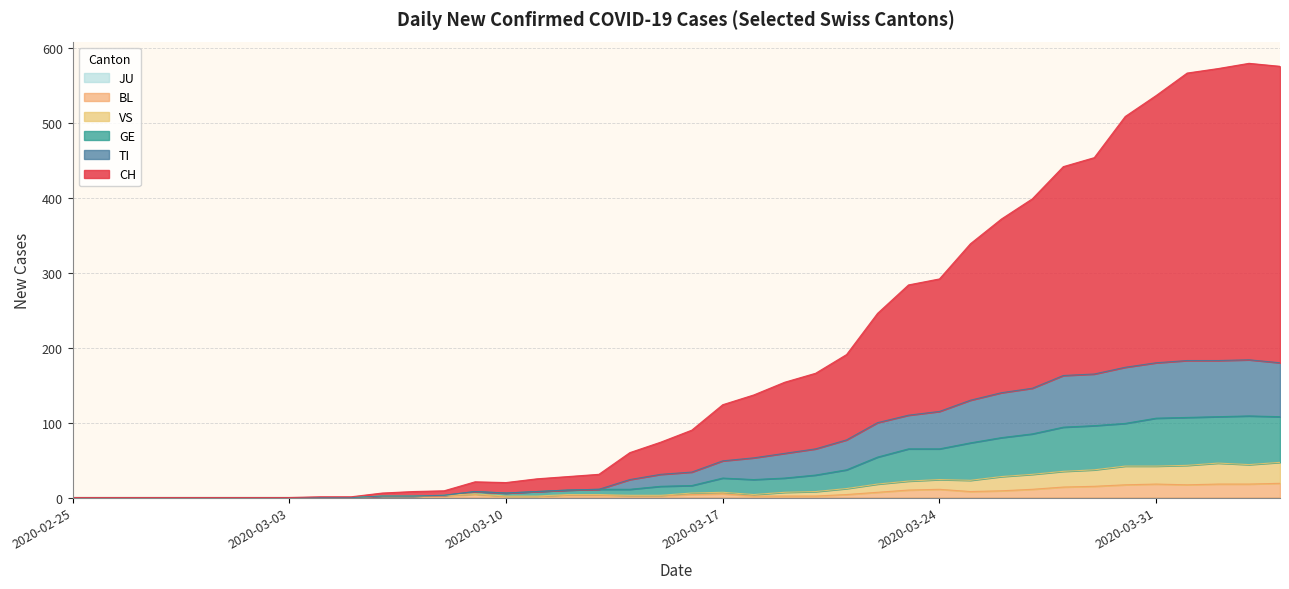

Does the chart display data point markers on the line(s)?

No